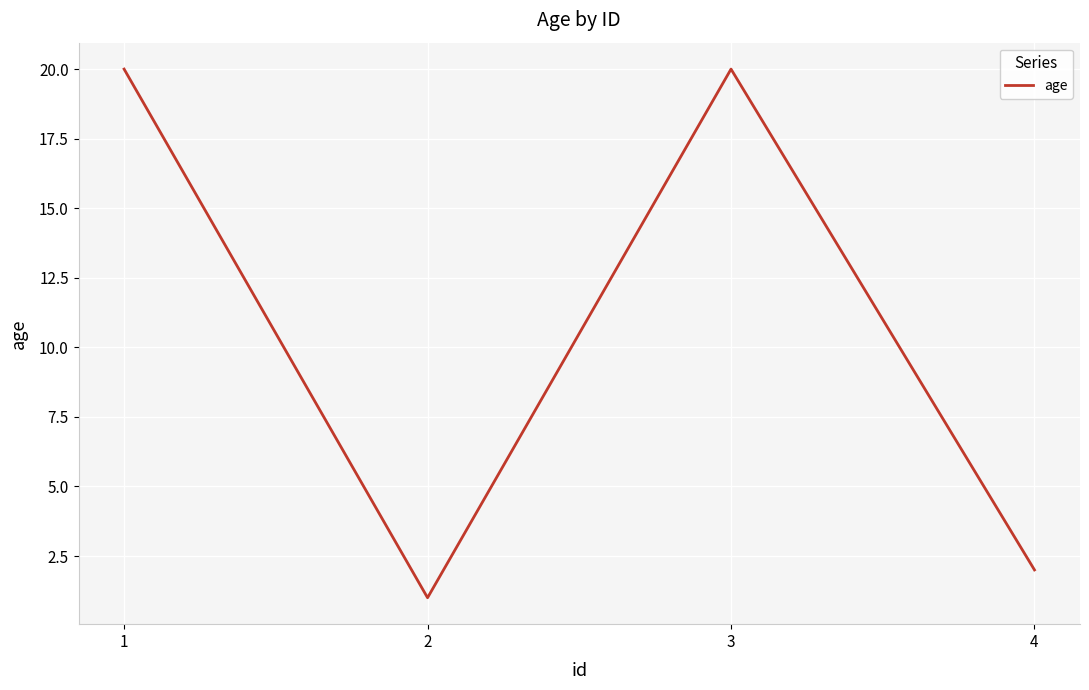

At which category does the data reach its first local valley?

2